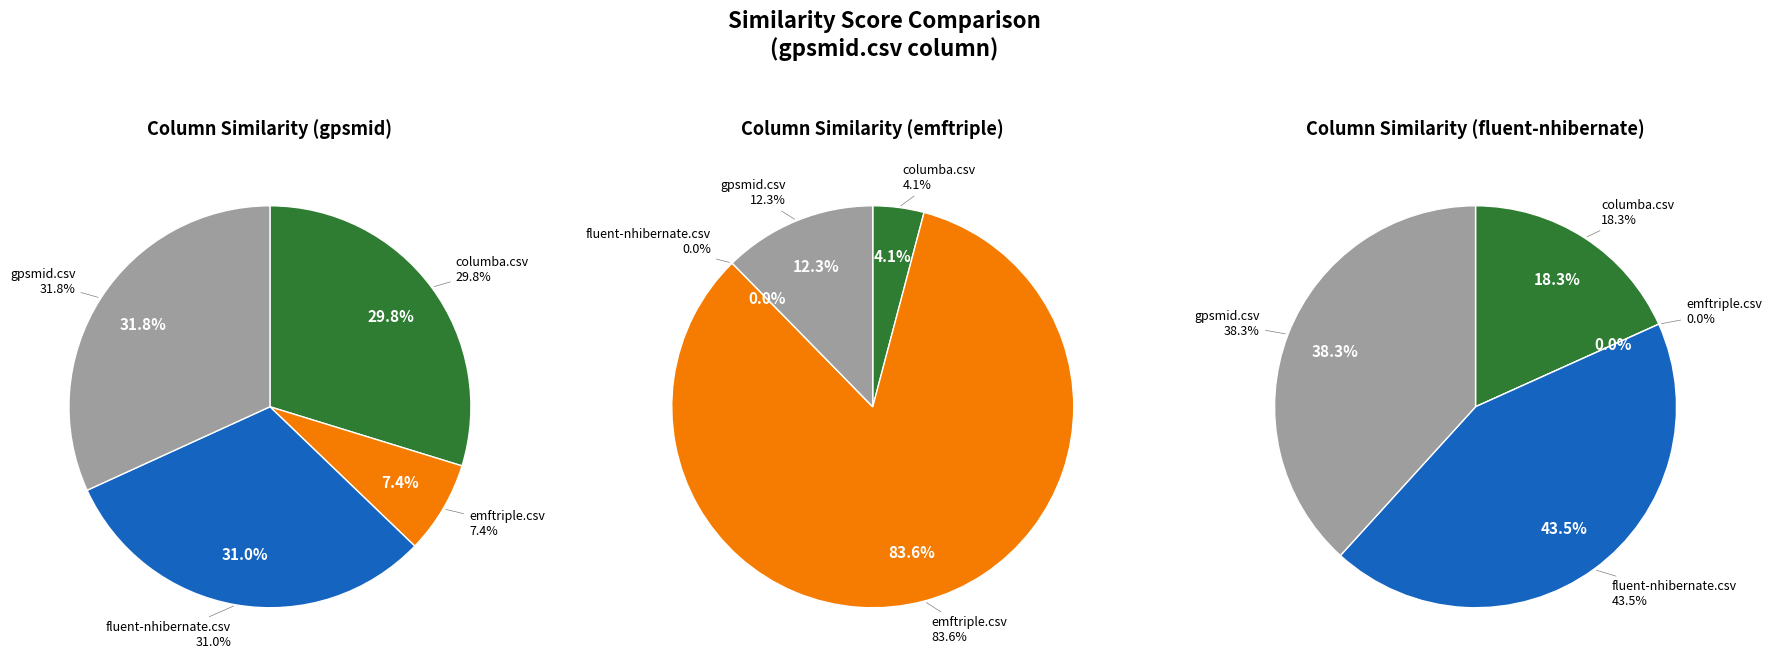

How many segments does this pie chart have?

4